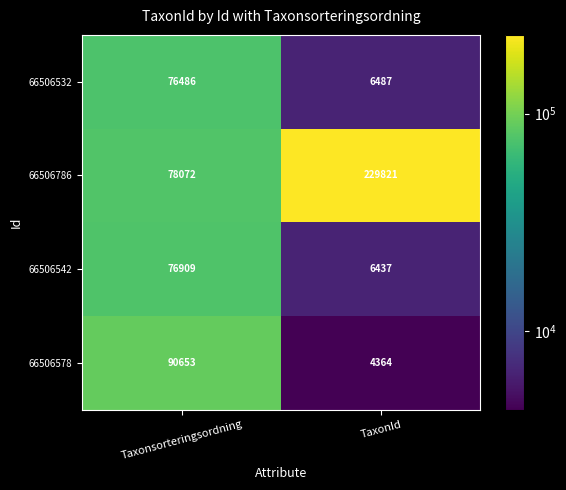

Which category has the lowest value across all series?

TaxonId